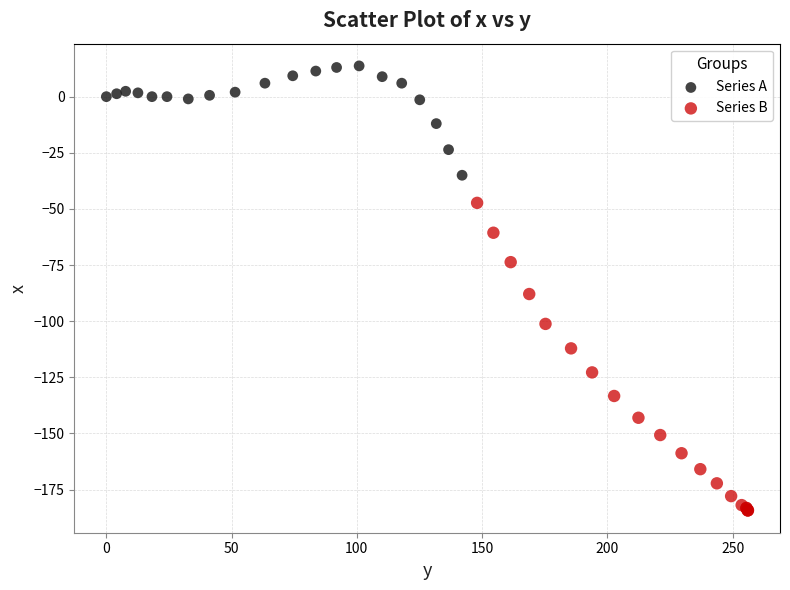

Which series reaches the minimum Y coordinate?

Series B